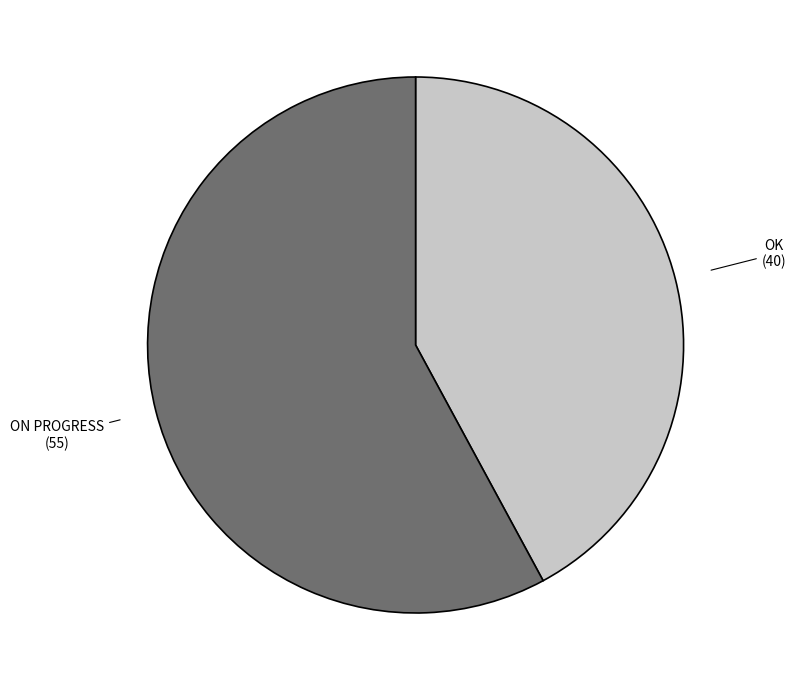

Is there a majority slice in this chart?

Yes